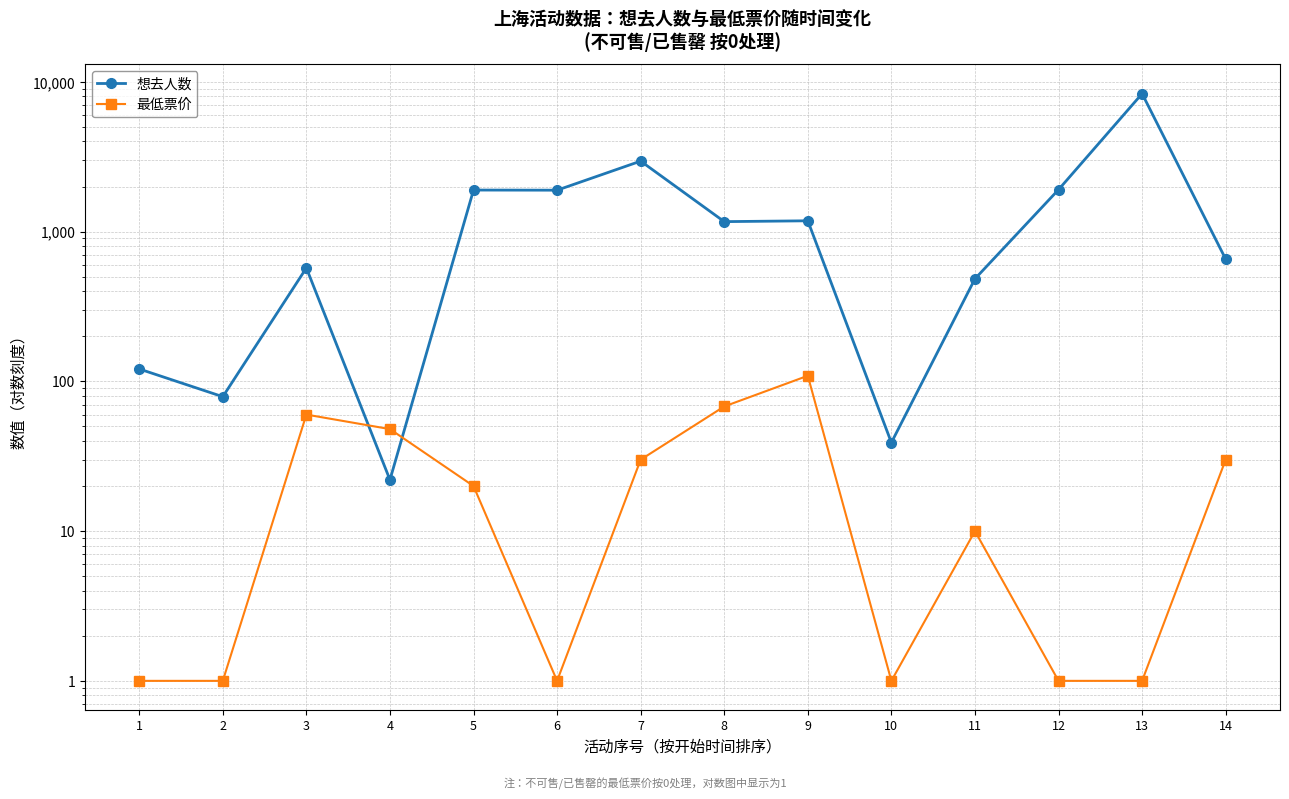

Does the chart display data point markers on the line(s)?

Yes